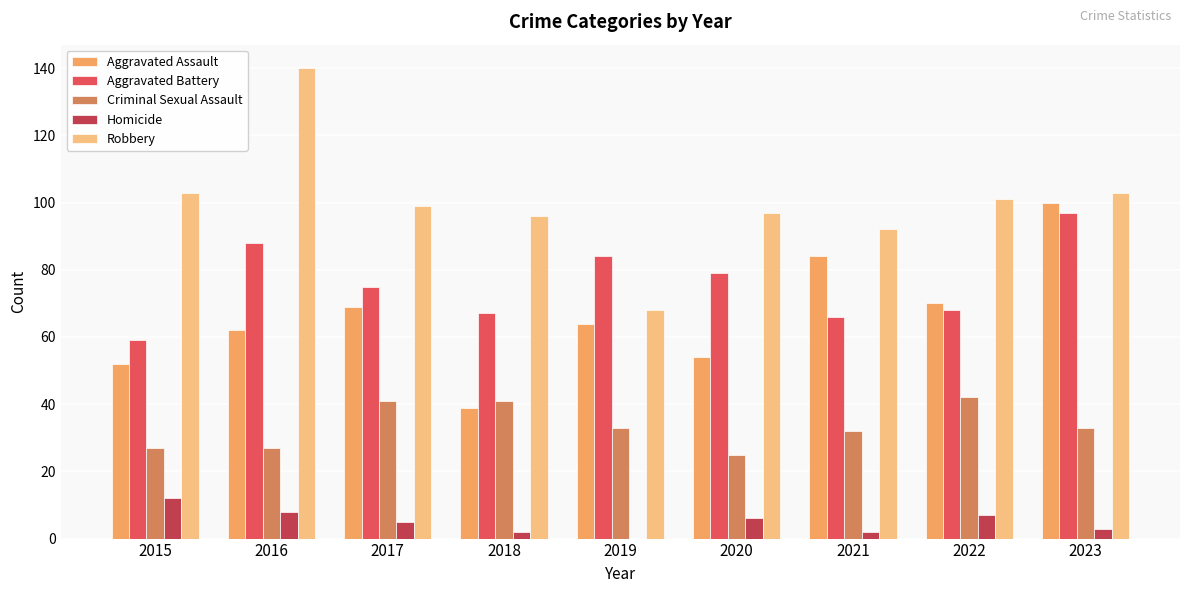

What are all the series names shown in the legend?

Aggravated Assault, Aggravated Battery, Criminal Sexual Assault, Homicide, Robbery